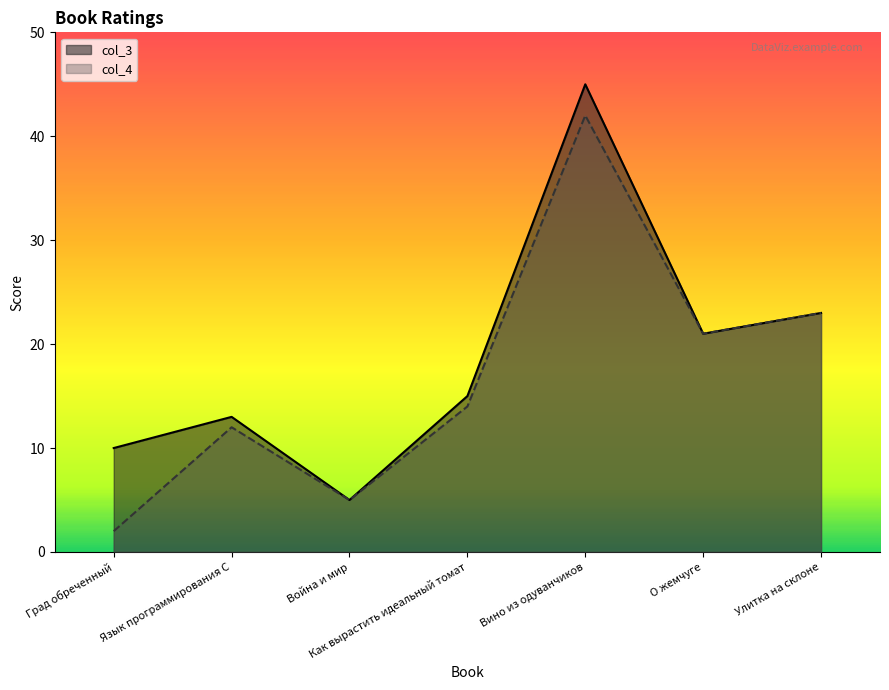

How many interior local valleys does the col_3 series have?

2